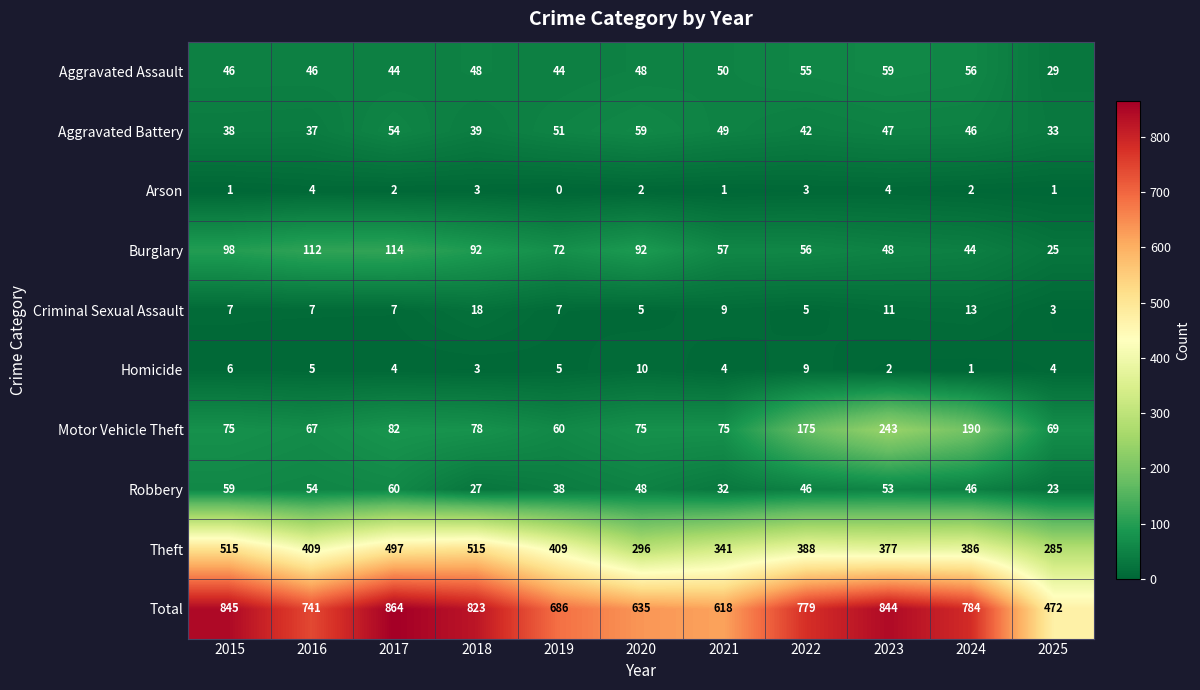

Which series has the largest total across all categories?

Total